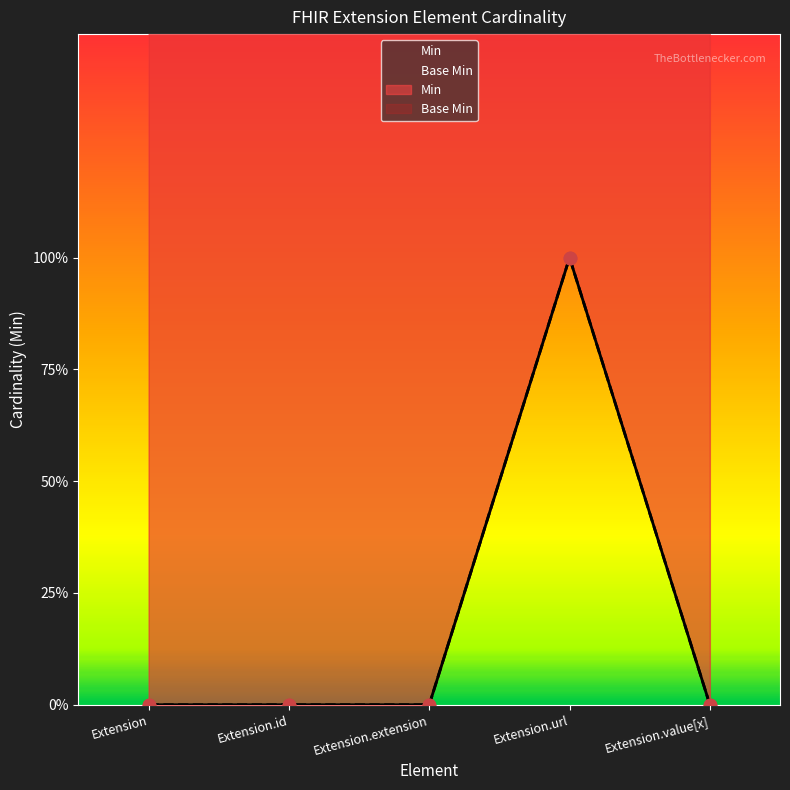

At how many categories does at least one series exceed 0?

1